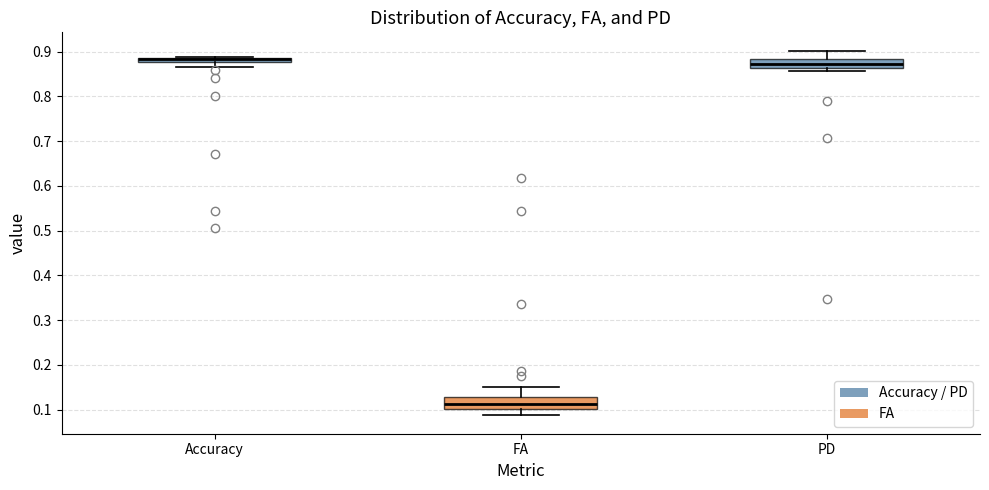

Where is the lower edge of the box for PD on the y-axis? The values are not printed on the chart, so give them approximately, as read against the axis.

0.86